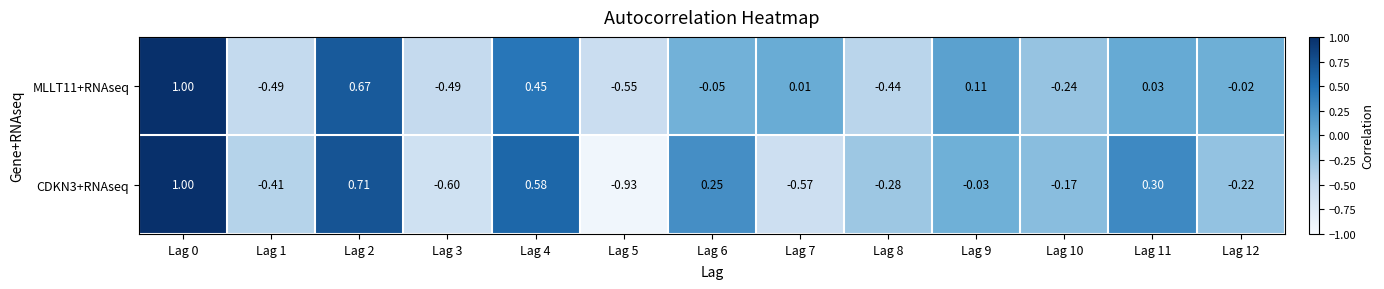

Is the value of CDKN3+RNAseq at Lag 9 greater than the value of MLLT11+RNAseq at Lag 9?

No